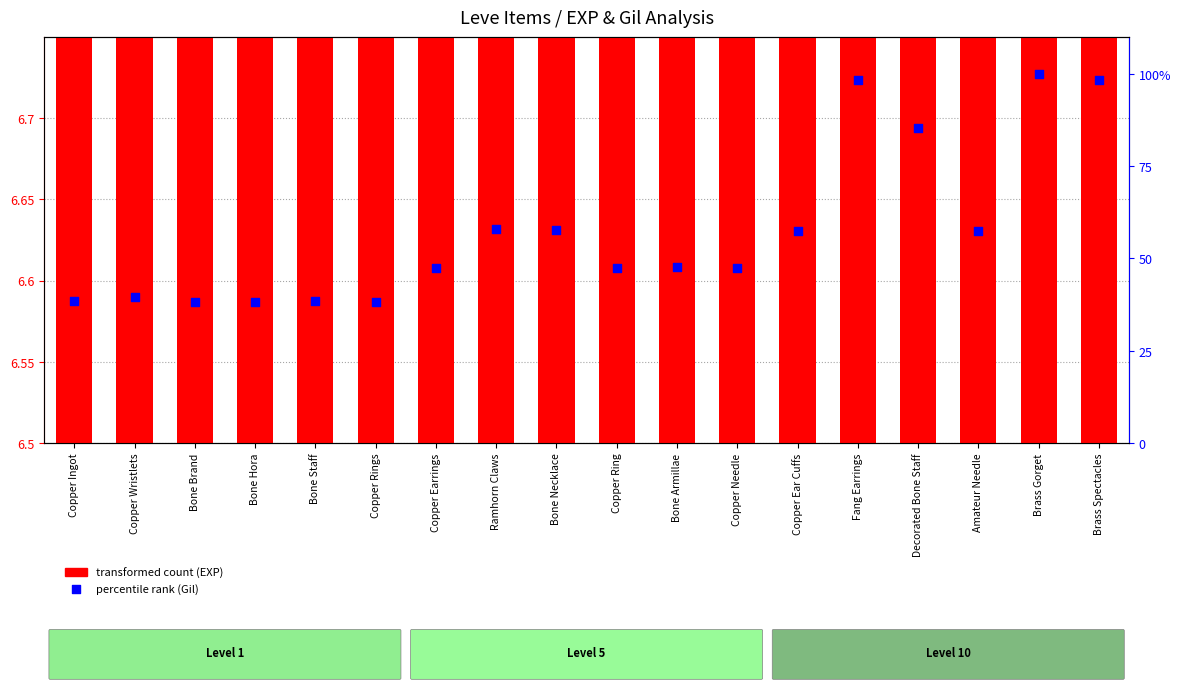

At which category is the sum across all series the highest?

Brass Gorget